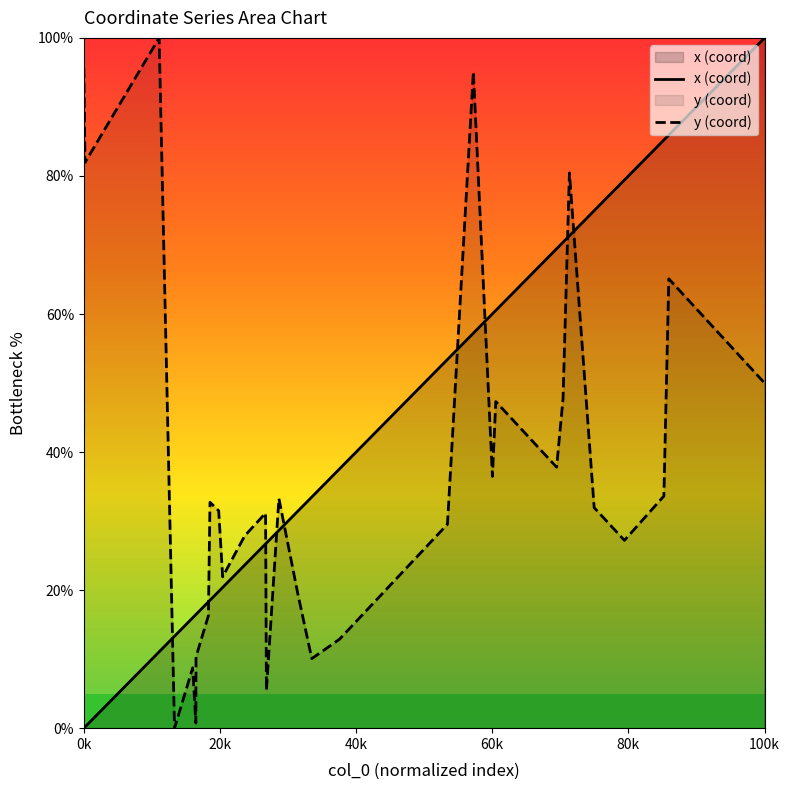

Which series has the largest total across all categories?

x (coord)